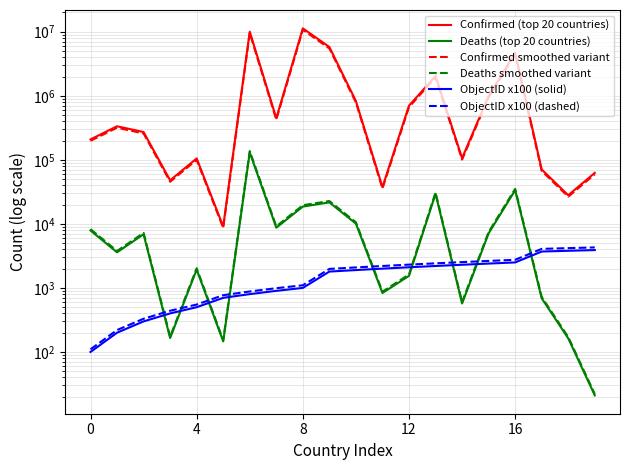

Between 4 and 19, which is larger?

4